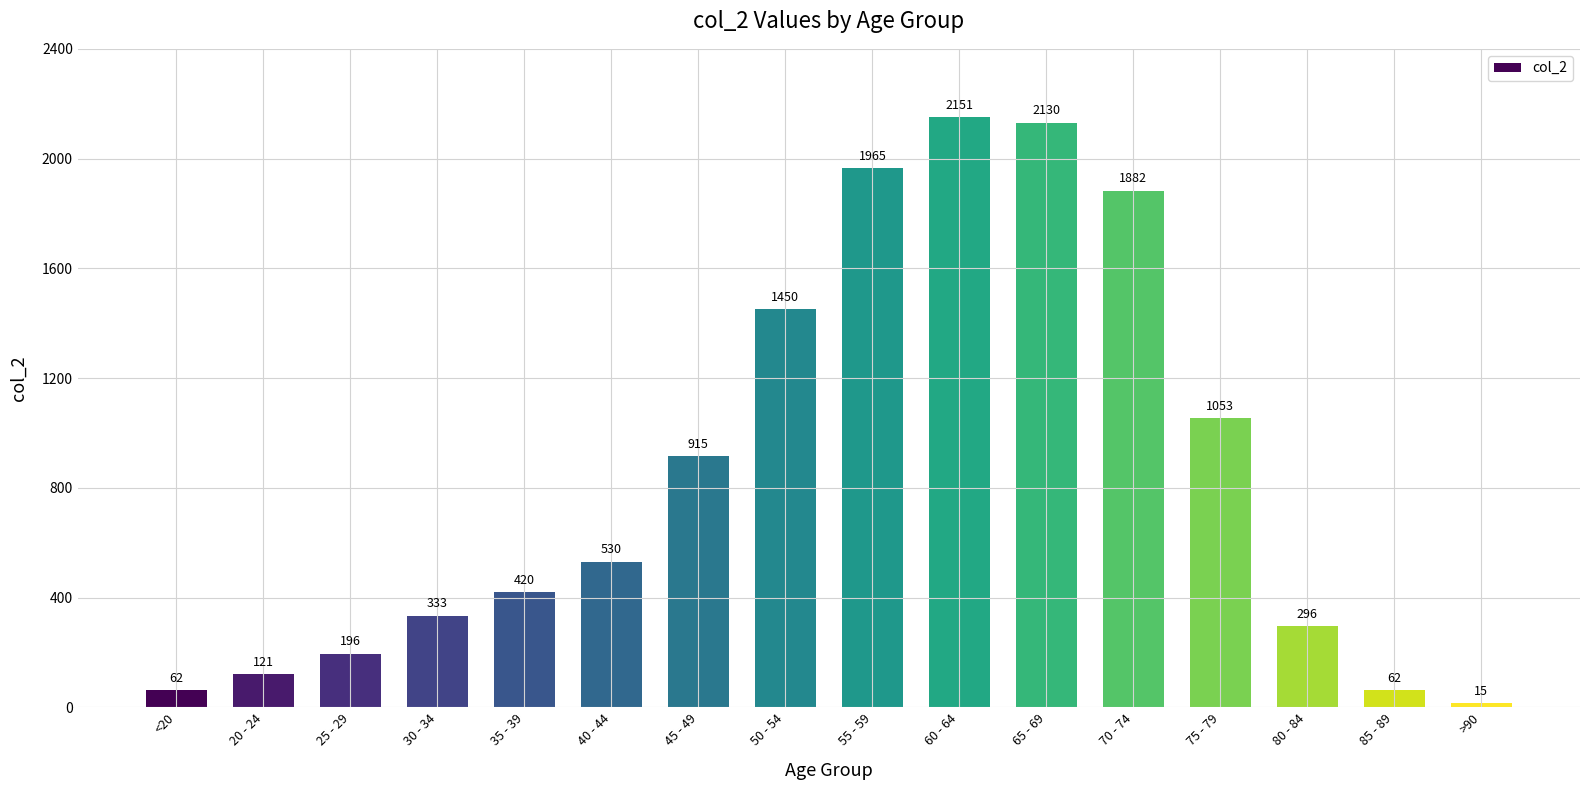

Read the value at 60 - 64.

2151